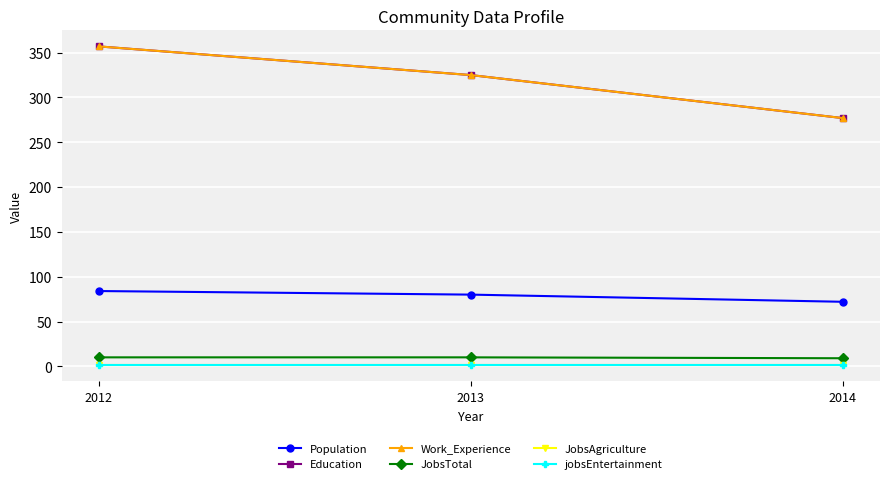

Is this an area chart (filled region under the line)?

No